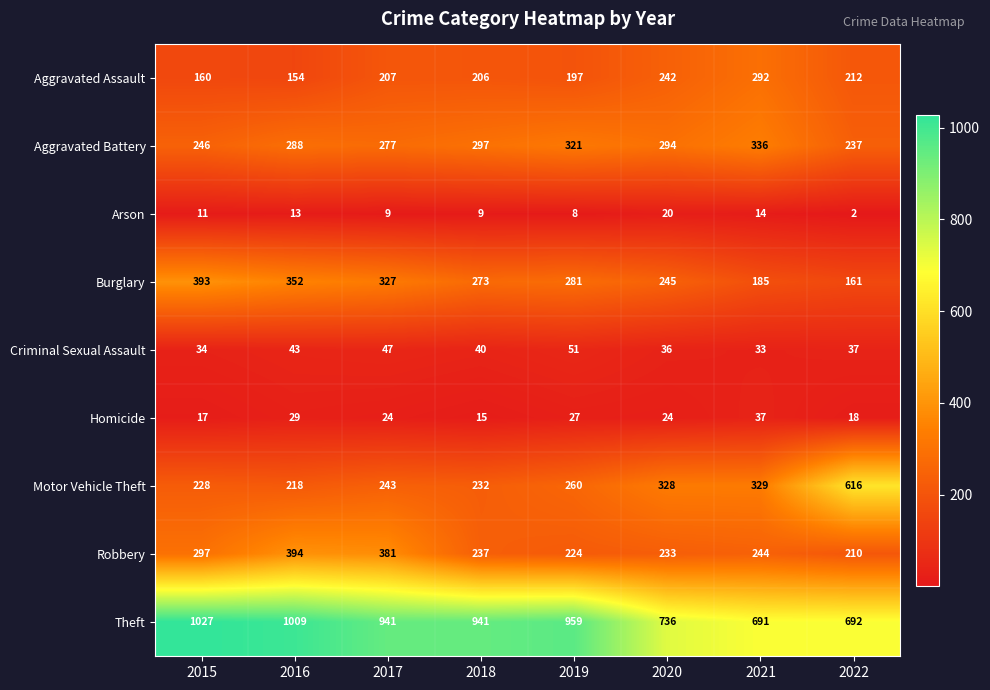

At 2016, list the series in order from smallest to largest.

Arson, Homicide, Criminal Sexual Assault, Aggravated Assault, Motor Vehicle Theft, Aggravated Battery, Burglary, Robbery, Theft